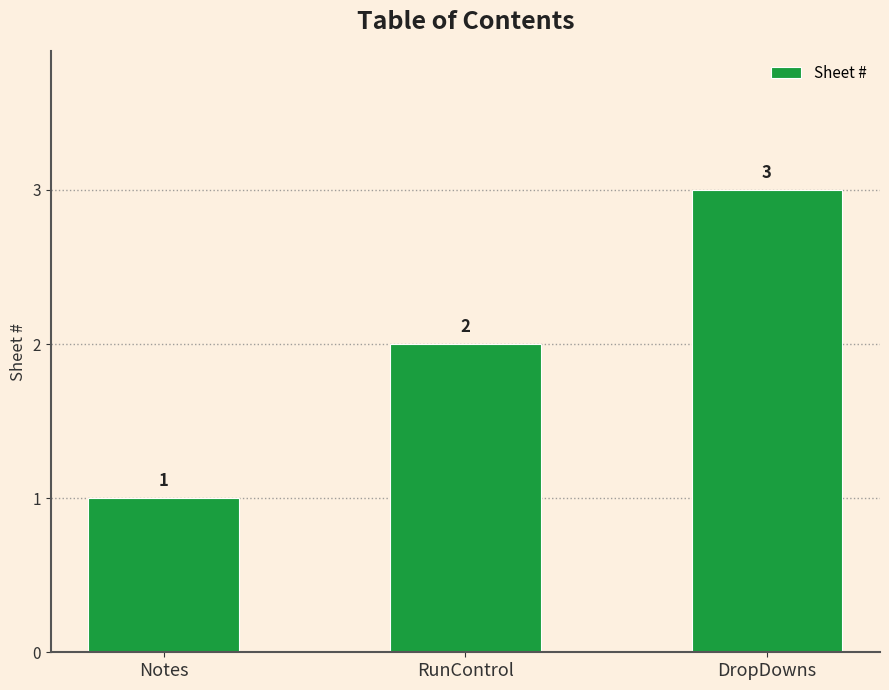

Where is the data nearest to the value 2?

RunControl